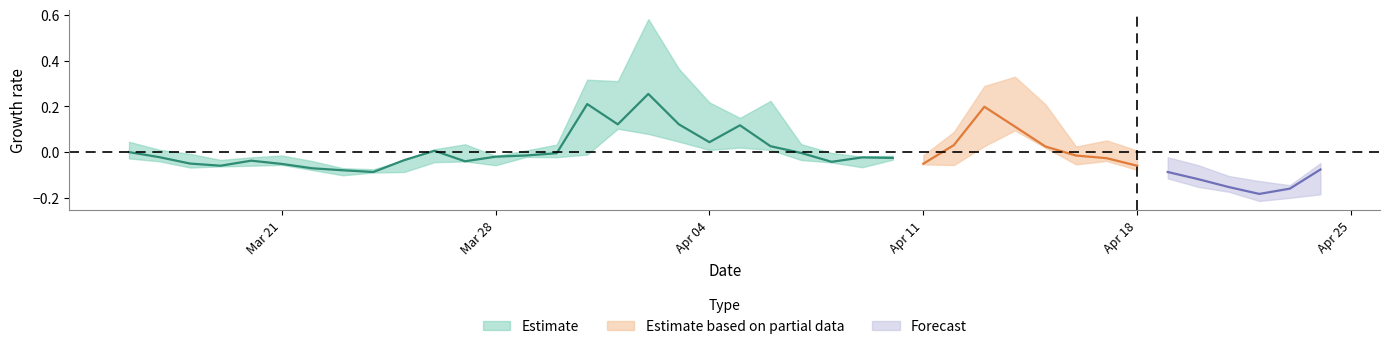

True or false: low has a value of 2.1 at 34.

False